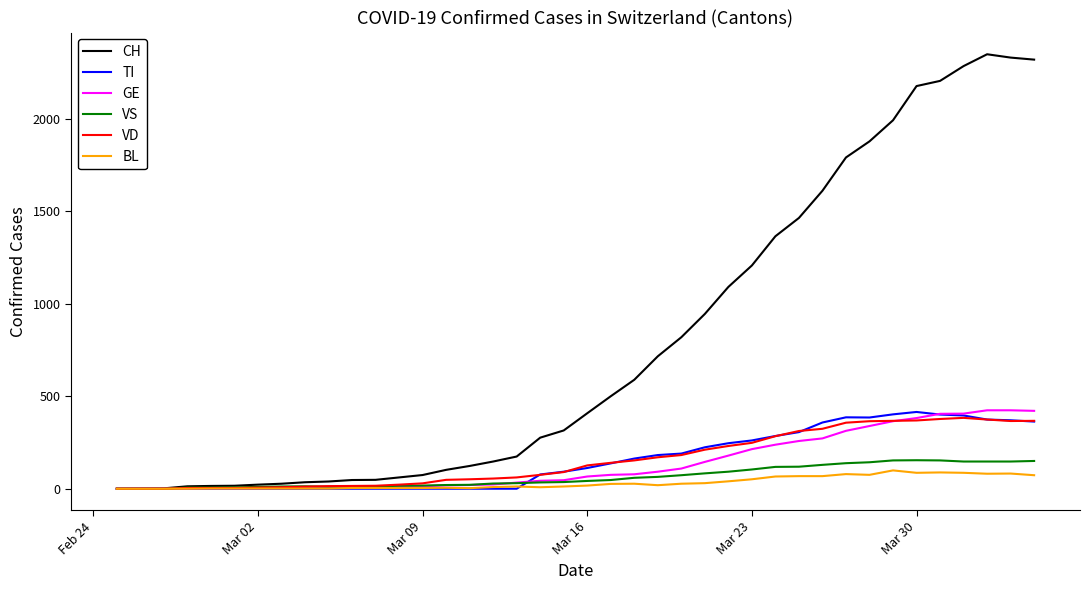

Which series has the largest total across all categories?

CH